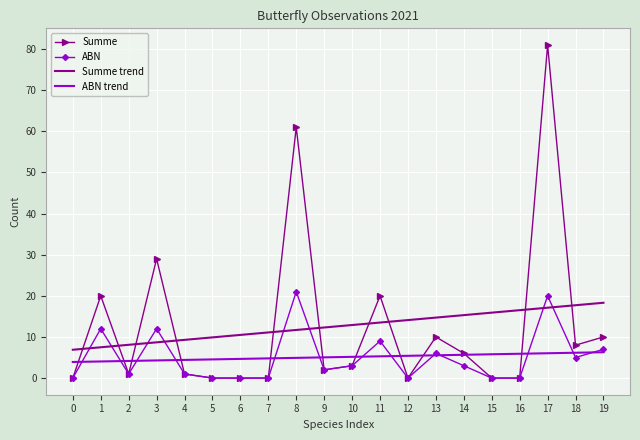

At which category is the sum across all series the highest?

17